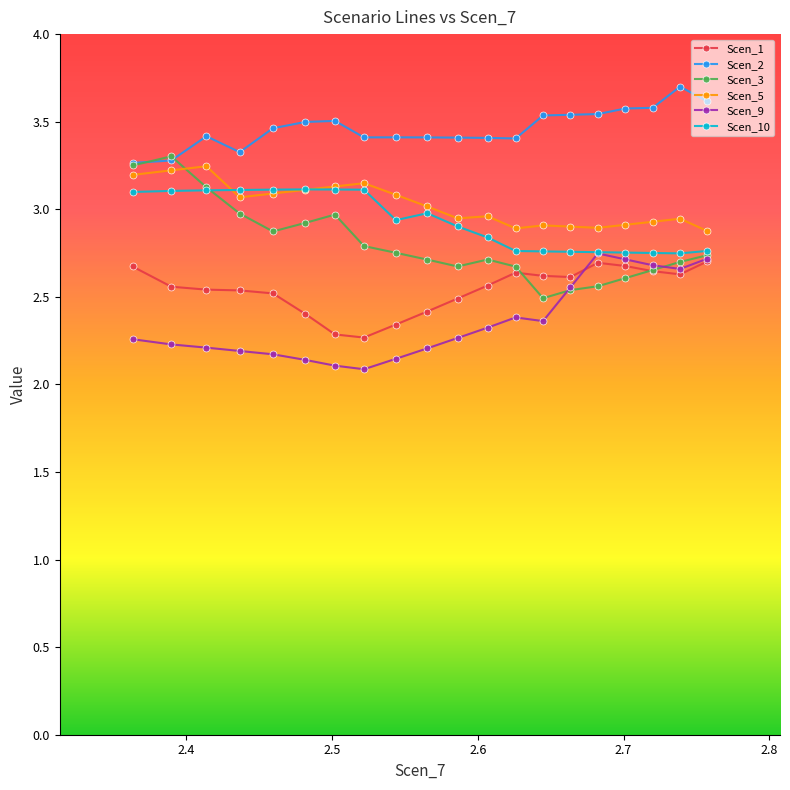

What are all the series names shown in the legend?

Scen_1, Scen_2, Scen_3, Scen_5, Scen_9, Scen_10